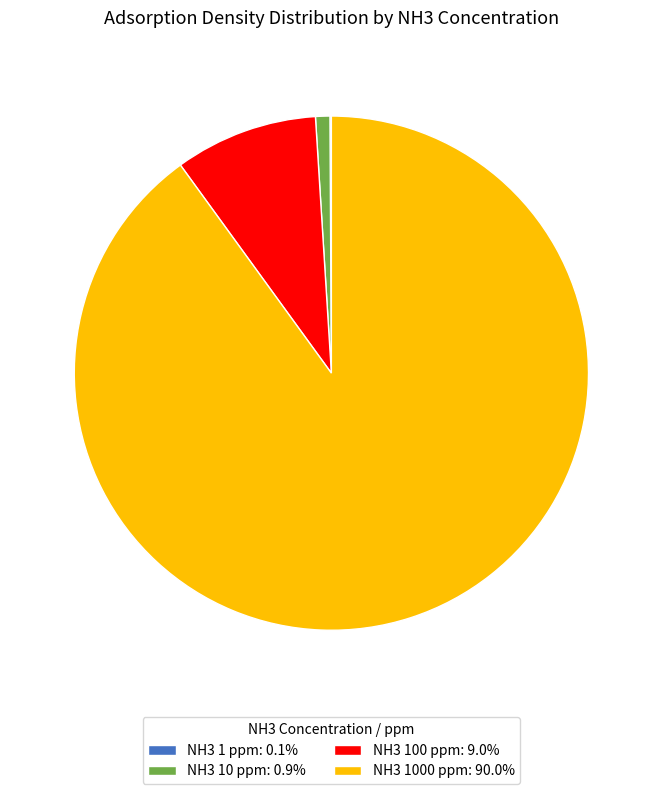

Is there any slice that represents more than half of the pie?

Yes